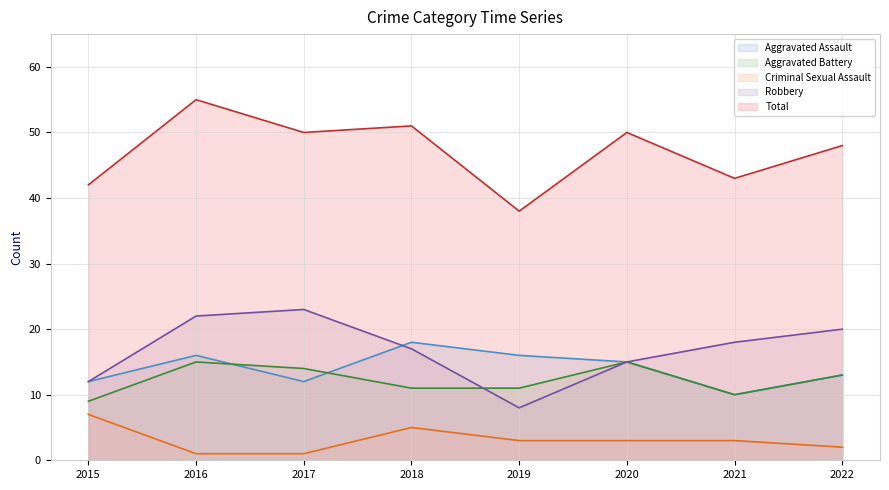

True or false: Criminal Sexual Assault has more than 2 interior local peaks.

False